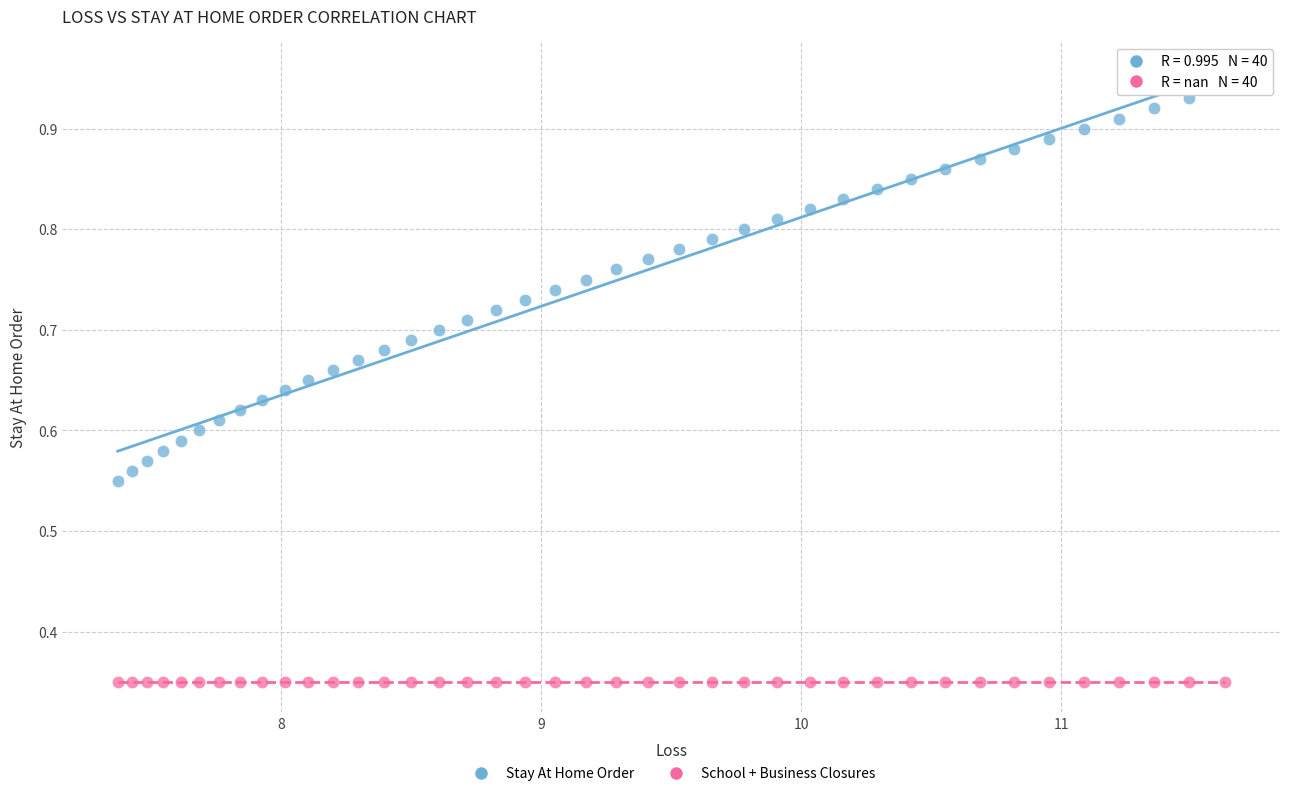

Which series reaches the maximum Y coordinate?

Stay At Home Order